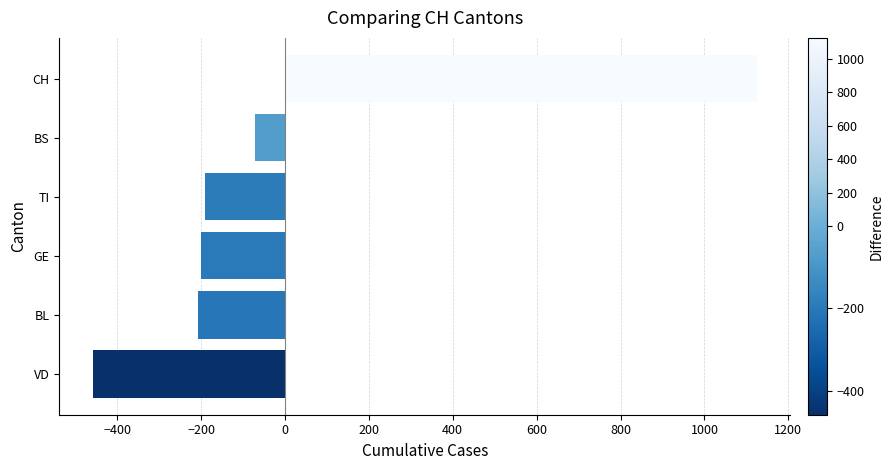

Read the value at BS.

-70.5